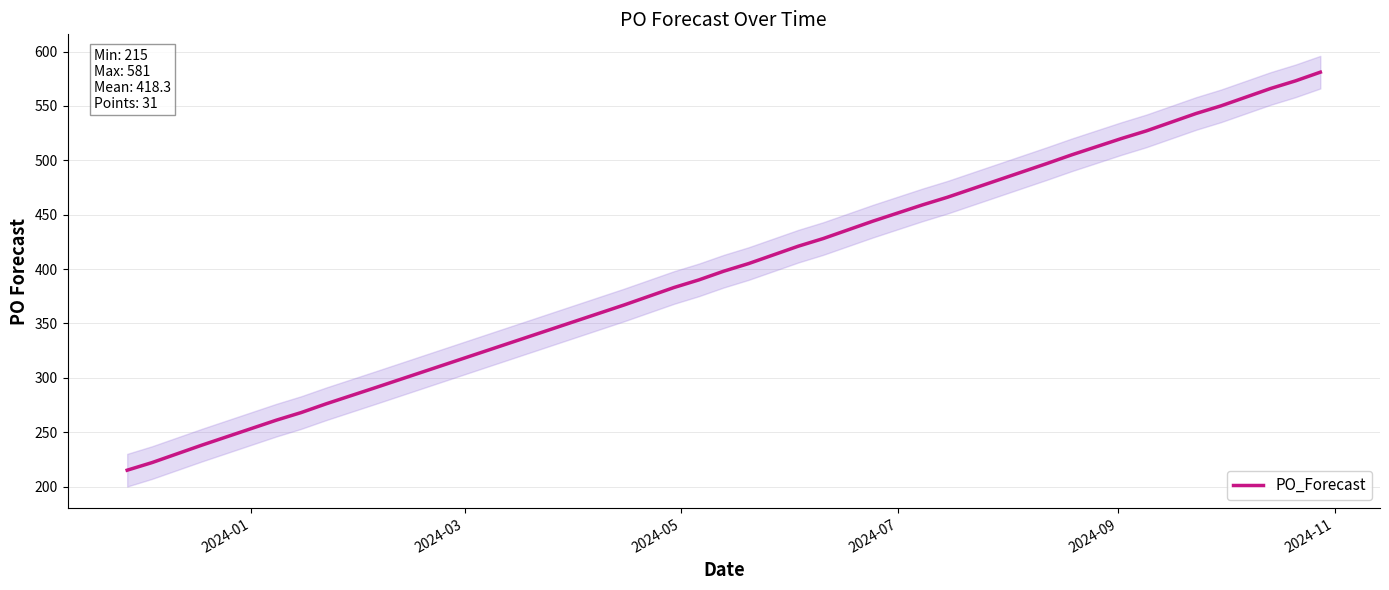

What is the minimum value for PO_Forecast?

215